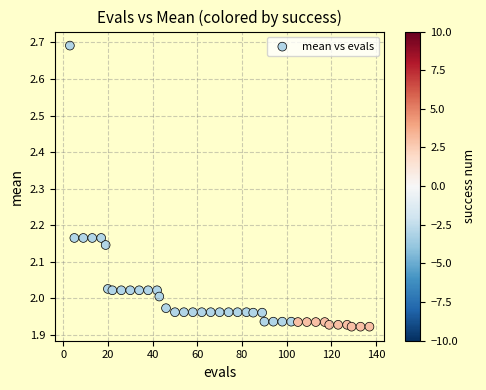

What is the range of X values (max minus min)?

134.0